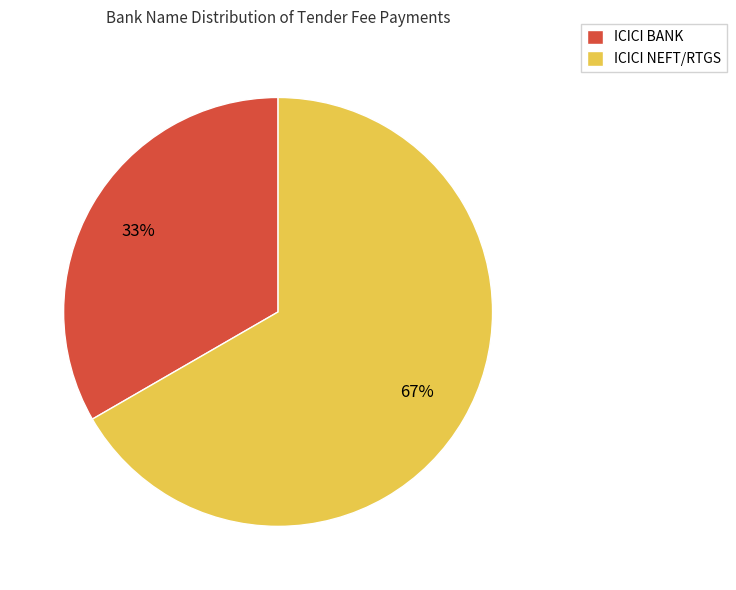

Does ICICI NEFT/RTGS represent more than half of the total?

Yes